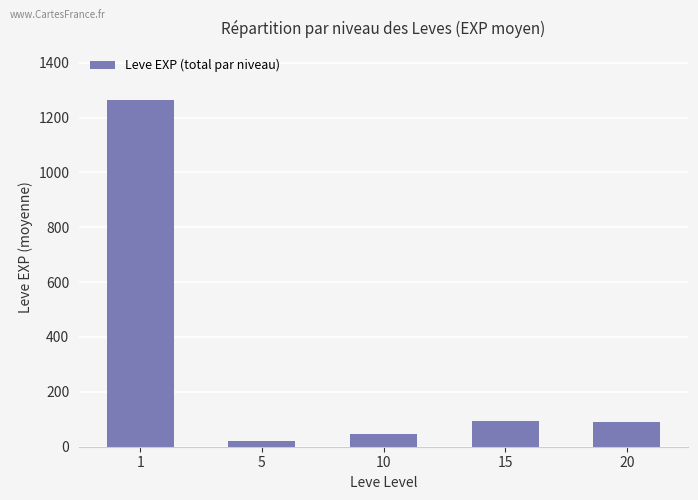

How many bars are there in total?

5